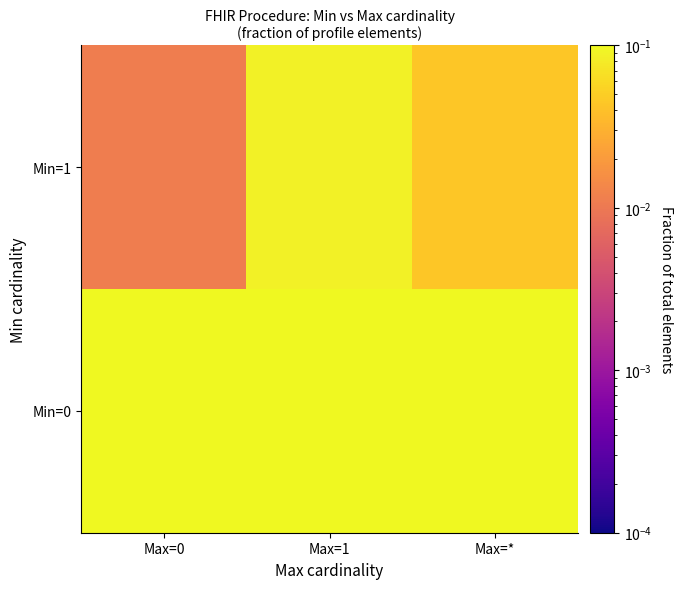

Between Max=0 and Max=1, which series saw the biggest shift?

Min=0